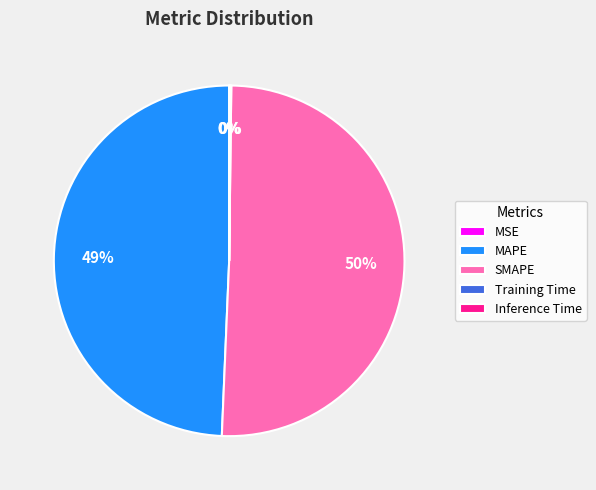

Which has a higher value, MAPE or SMAPE?

SMAPE